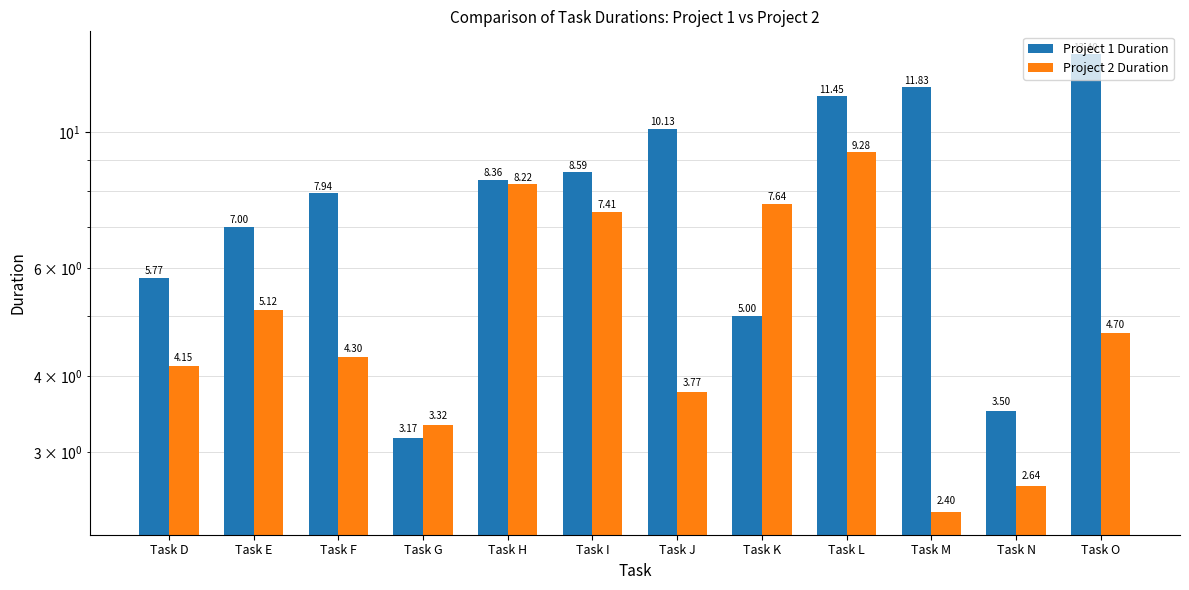

Reading left to right, what are all the values shown in this chart?

Project 1 Duration: Task D=5.8	Task E=7.0	Task F=7.9	Task G=3.2	Task H=8.4	Task I=8.6	Task J=10.1	Task K=5.0	Task L=11.5	Task M=11.8	Task N=3.5	Task O=13.4
Project 2 Duration: Task D=4.2	Task E=5.1	Task F=4.3	Task G=3.3	Task H=8.2	Task I=7.4	Task J=3.8	Task K=7.6	Task L=9.3	Task M=2.4	Task N=2.6	Task O=4.7